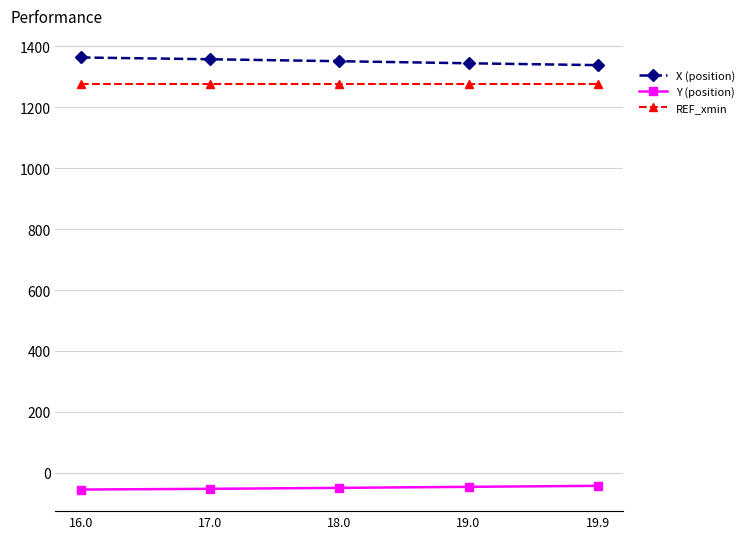

At 18.0, list the series in order from smallest to largest.

Y (position), REF_xmin, X (position)